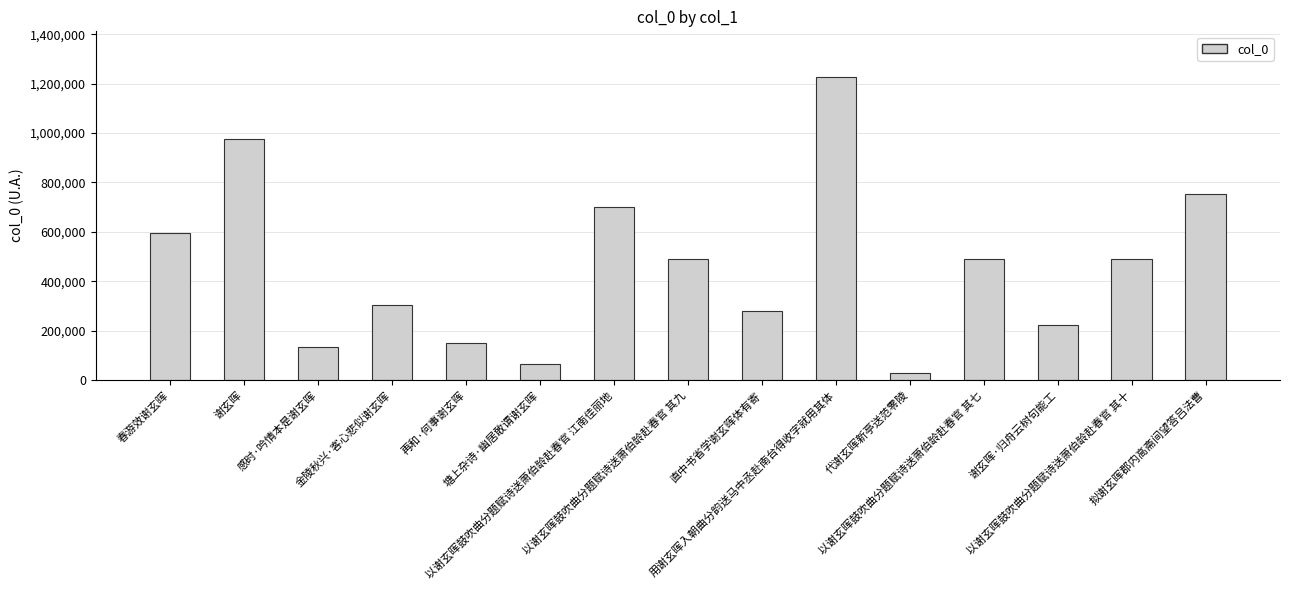

What is the greatest value displayed?

1227523